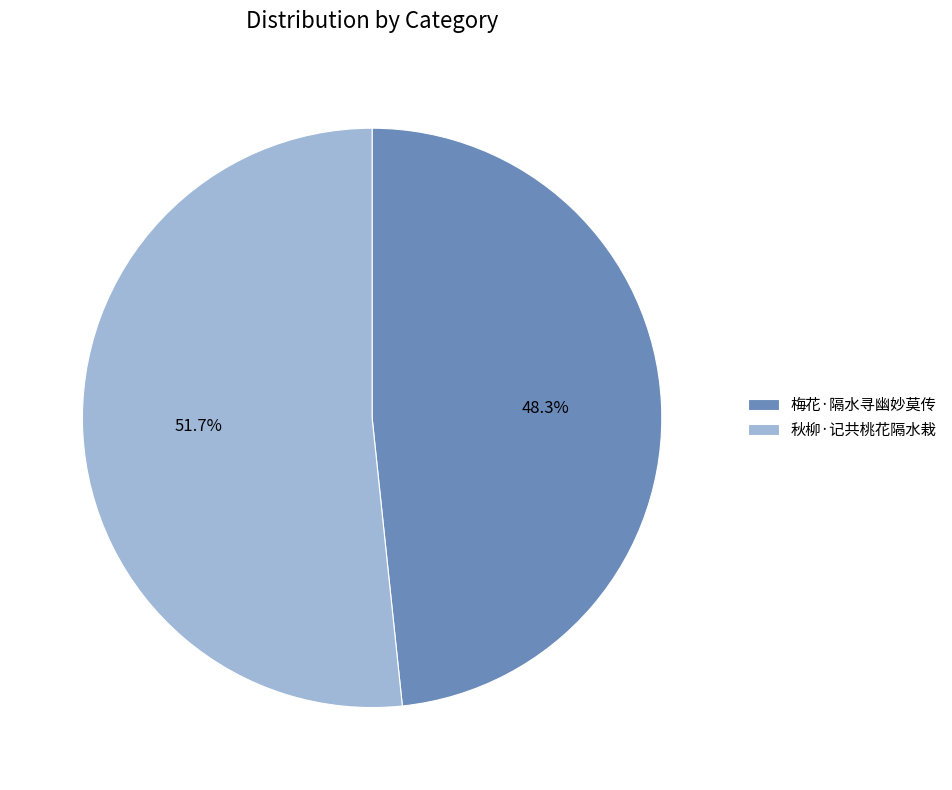

Which slice represents more than half of the pie?

秋柳·记共桃花隔水栽